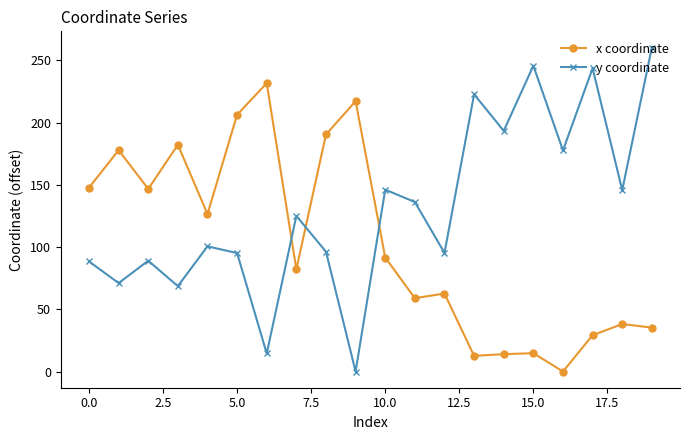

Which series has the largest range (max minus min)?

y coordinate